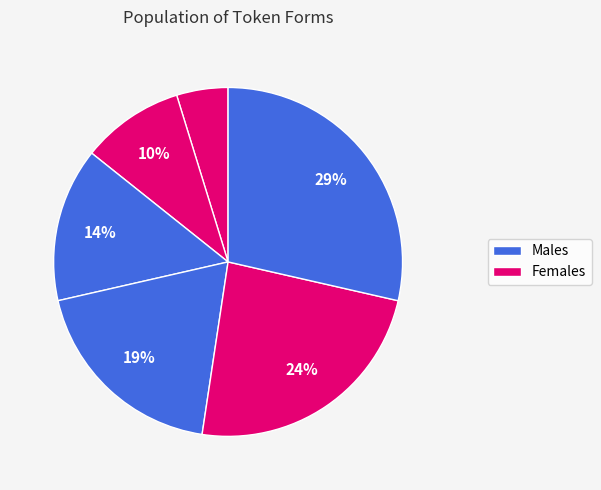

Is there any slice that represents more than half of the pie?

No